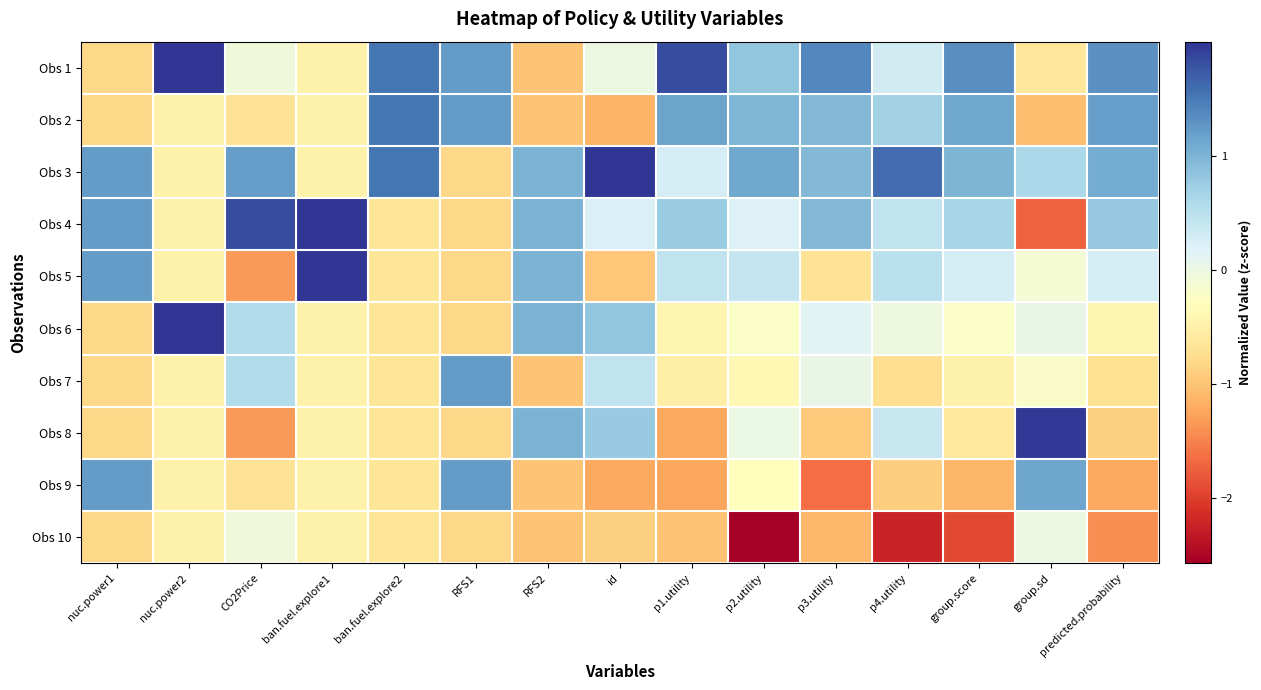

At which category does the chart reach its minimum across all series?

p2.utility